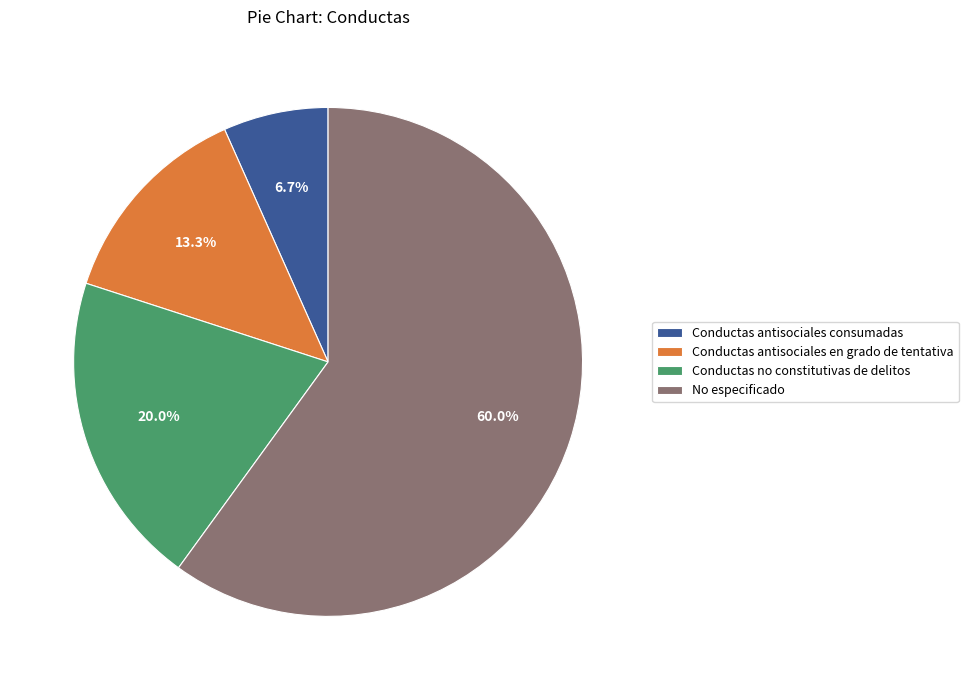

How many slices are in this pie chart?

4